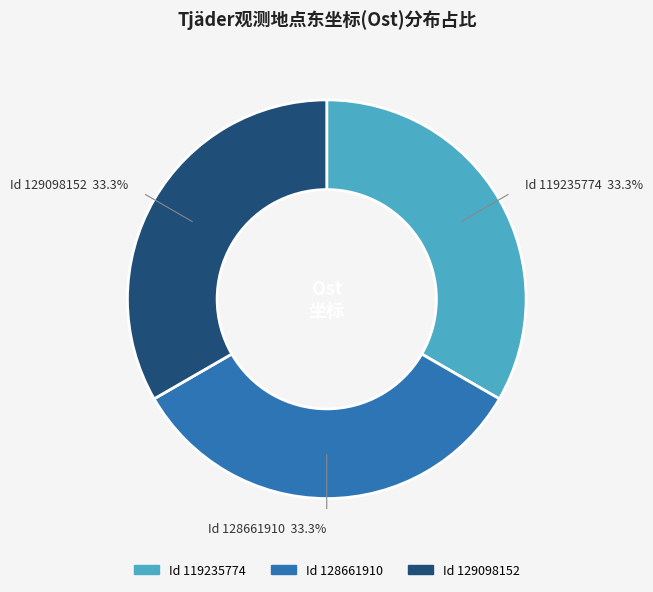

Is there a majority slice in this chart?

No